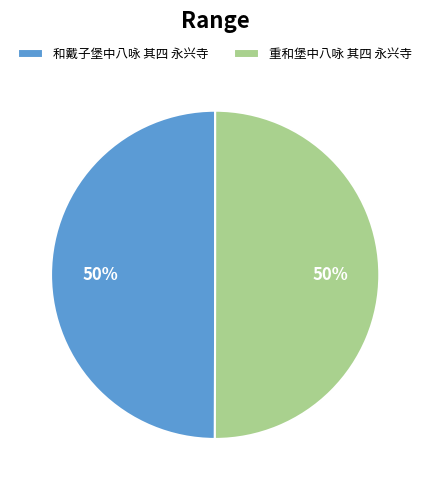

Approximately how many times larger is the value at 和戴子堡中八咏 其四 永兴寺 compared to 重和堡中八咏 其四 永兴寺?

1.0